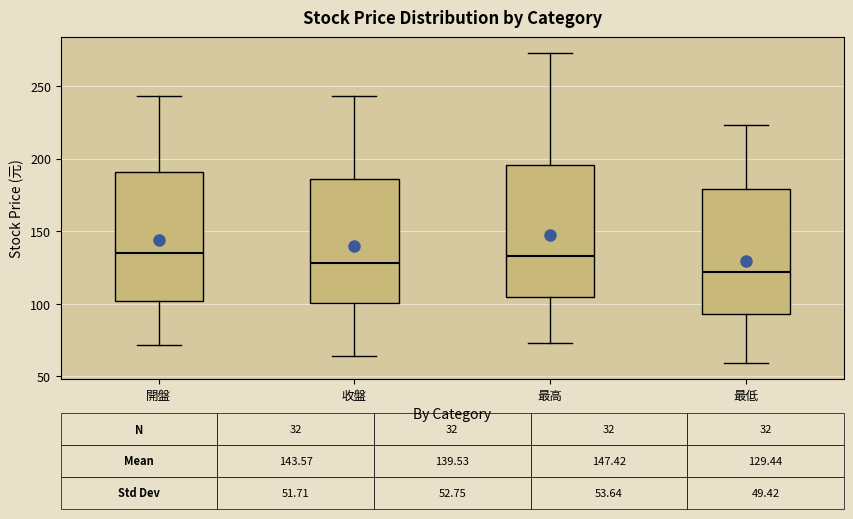

Which box's median line is the lowest?

最低